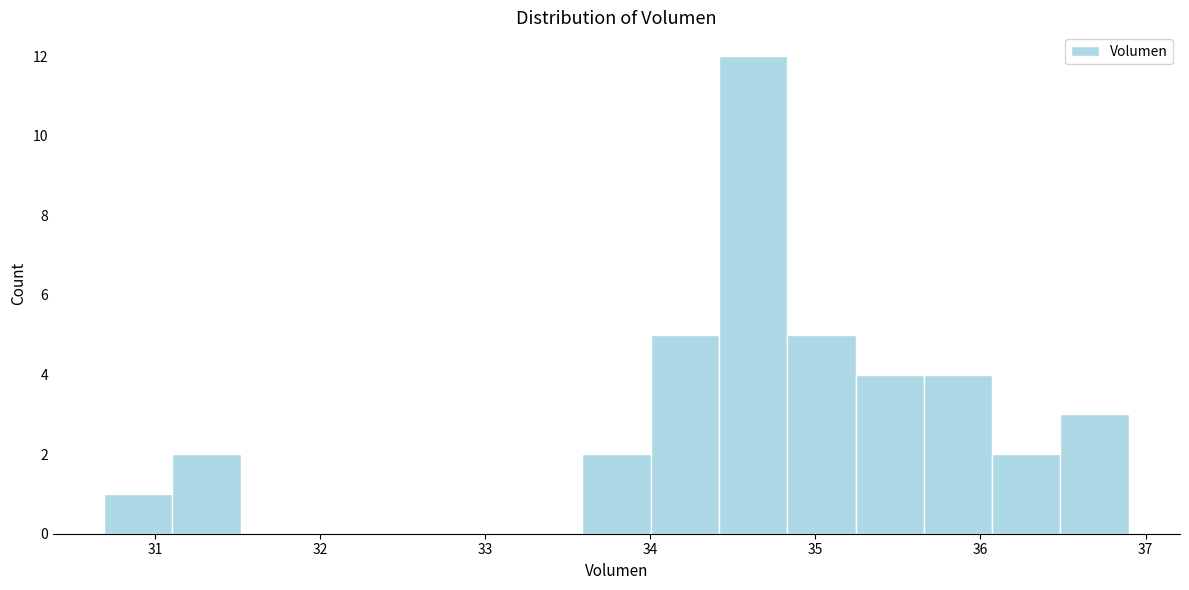

What is the height of the bar covering 34.8 to 35.2 on the x-axis? Neither the bar edges nor the heights are printed on the chart, so give them approximately, as read against the axes.

5